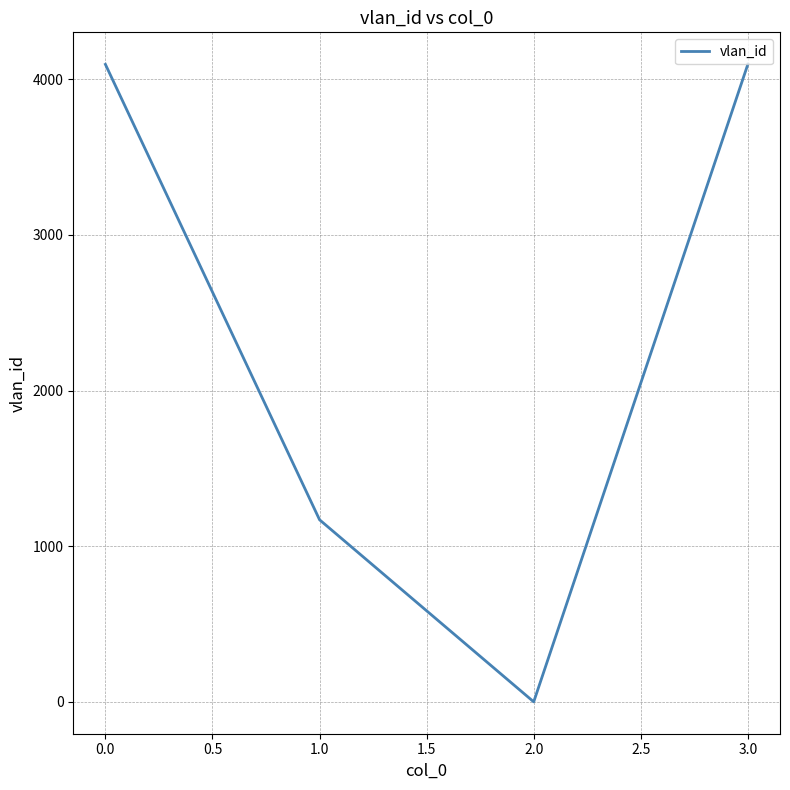

What is the maximum value shown in the chart?

4095